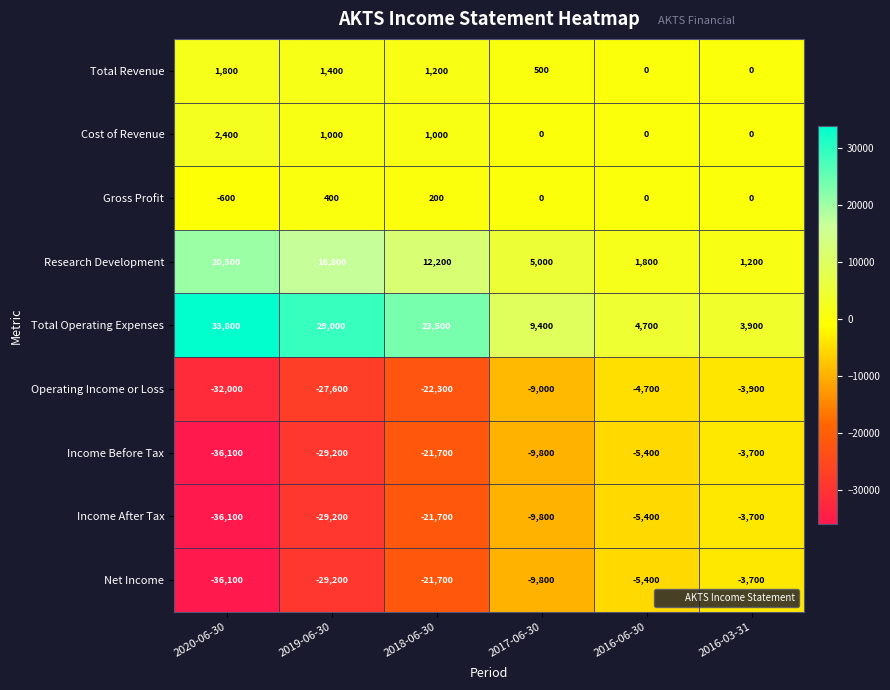

At which label does Net Income reach its minimum?

2020-06-30